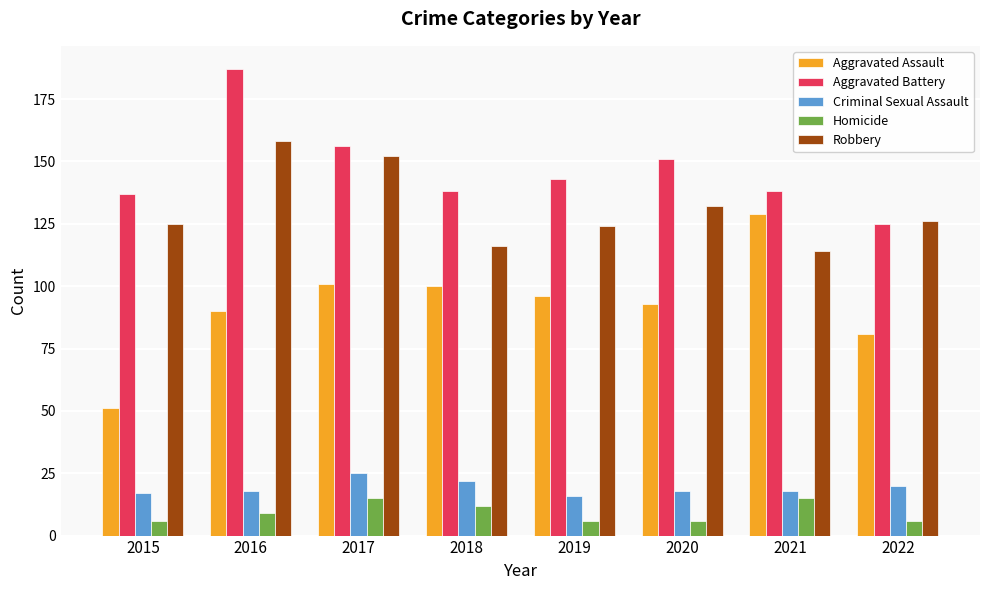

Is the value of Criminal Sexual Assault at 2020 greater than the value of Aggravated Assault at 2019?

No